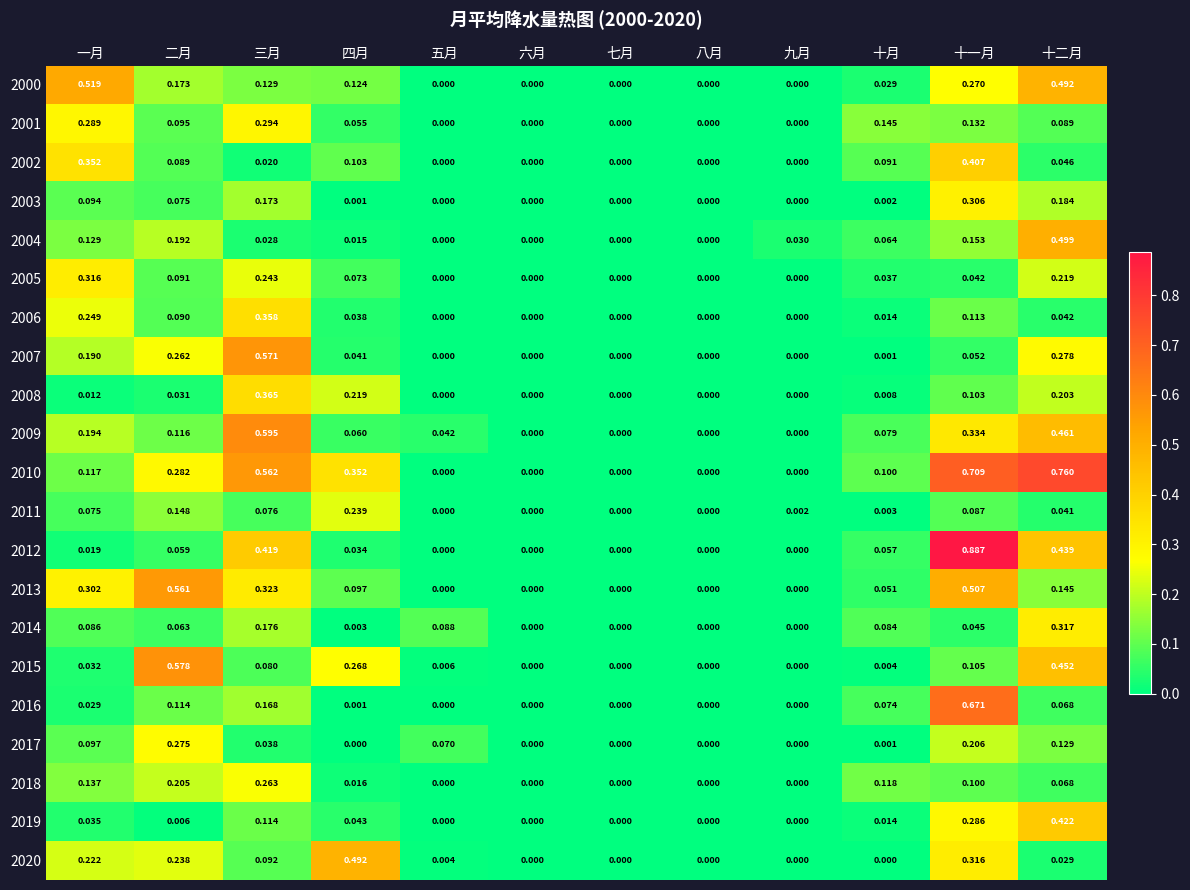

At which category does the chart reach its peak across all series?

十一月